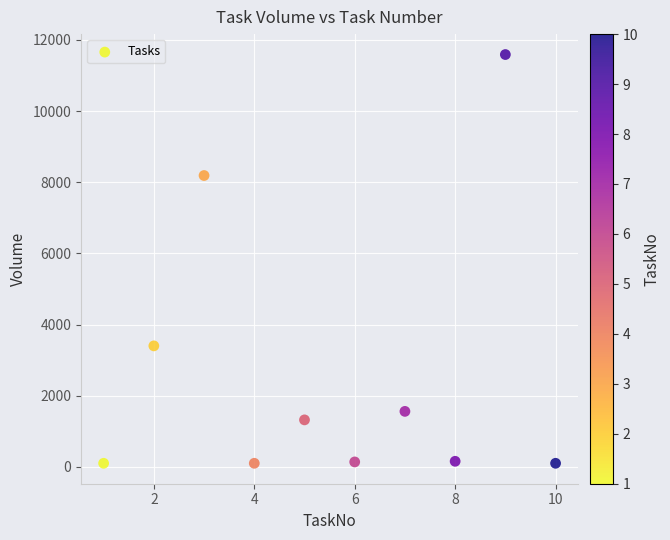

What is the range of X values (max minus min)?

9